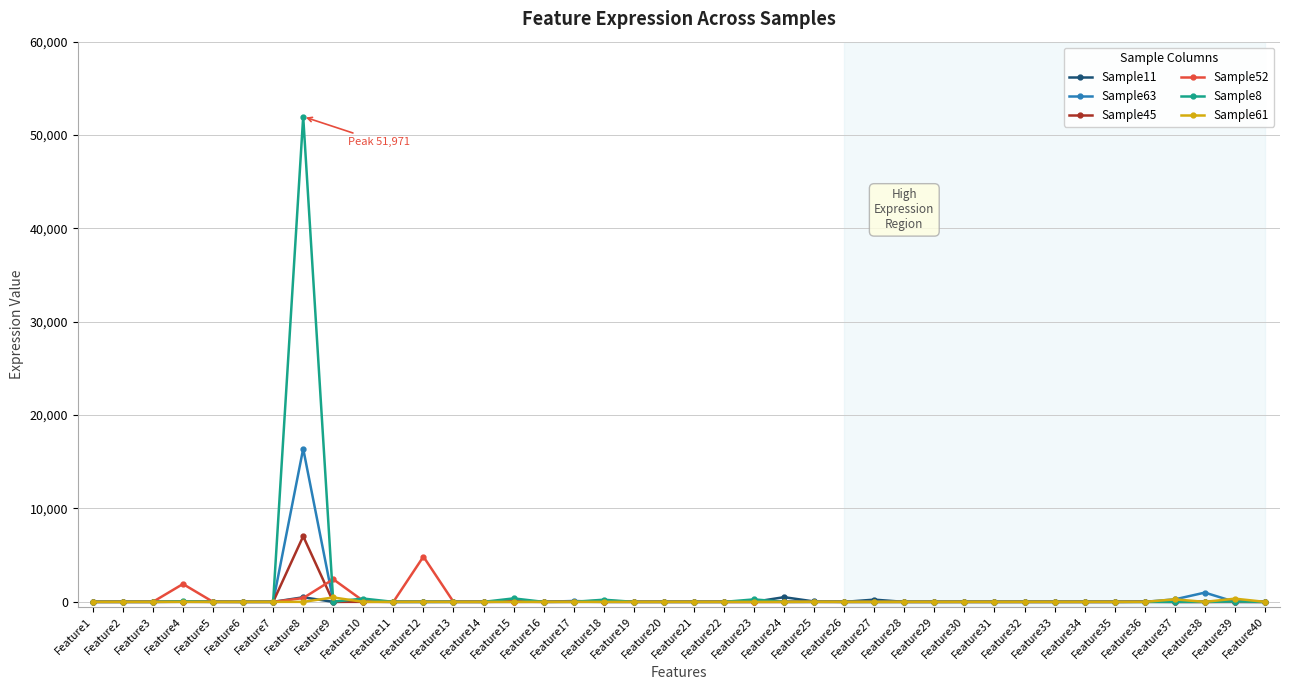

What is the maximum value shown in the chart?

51971